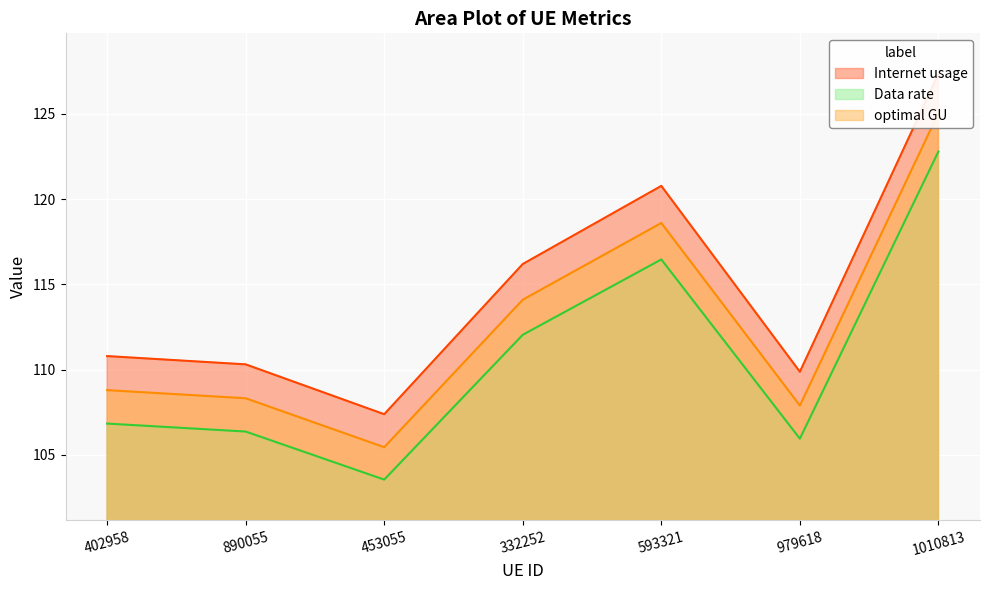

At how many categories does at least one series exceed 108?

6